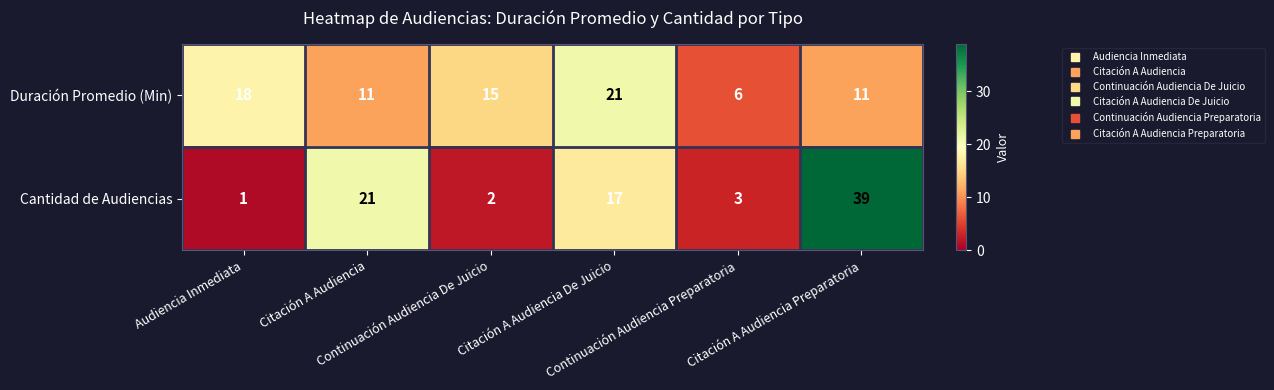

What is the sum of all Duración Promedio (Min) values?

82